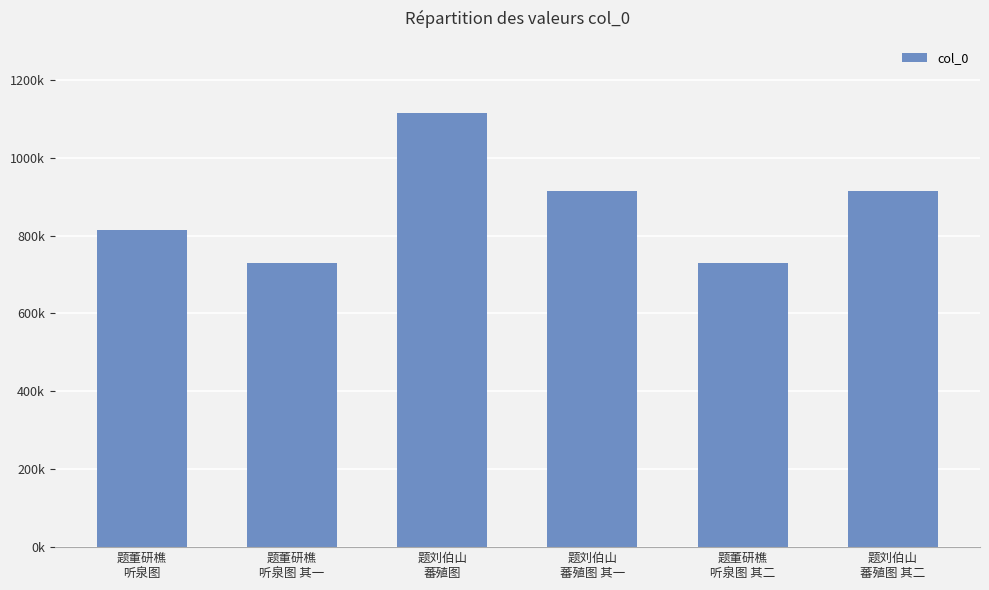

Does the chart contain any negative values?

No